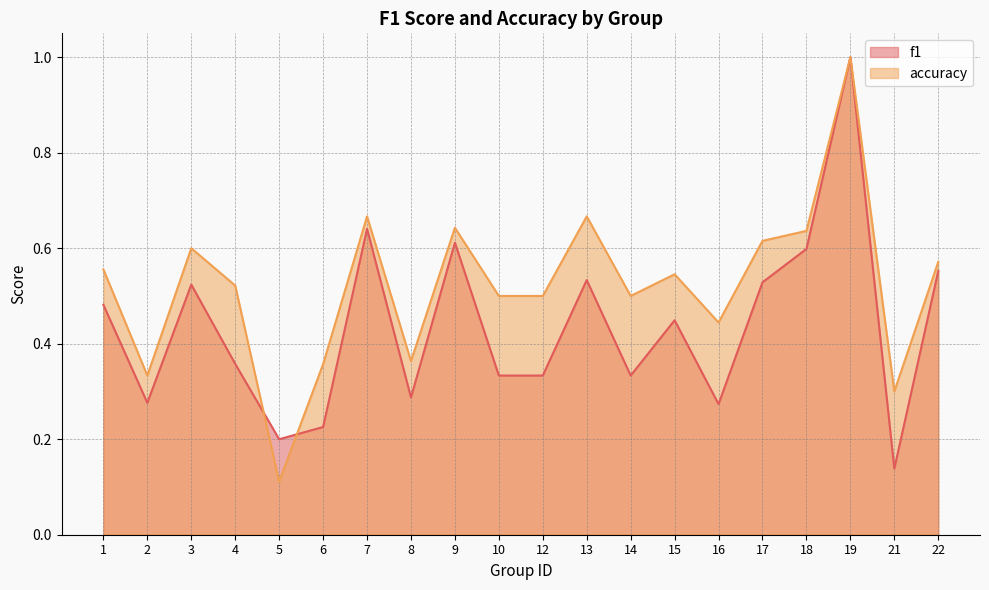

Between 2 and 21, which series saw the biggest shift?

f1